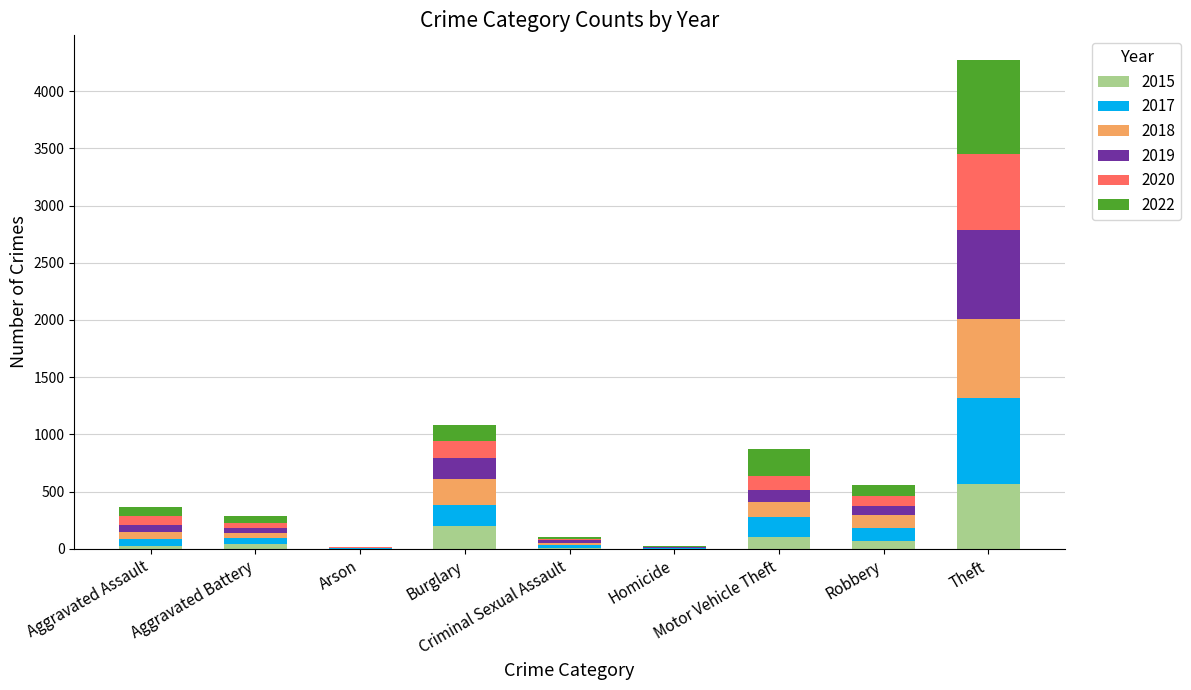

How many series are shown in this chart?

6